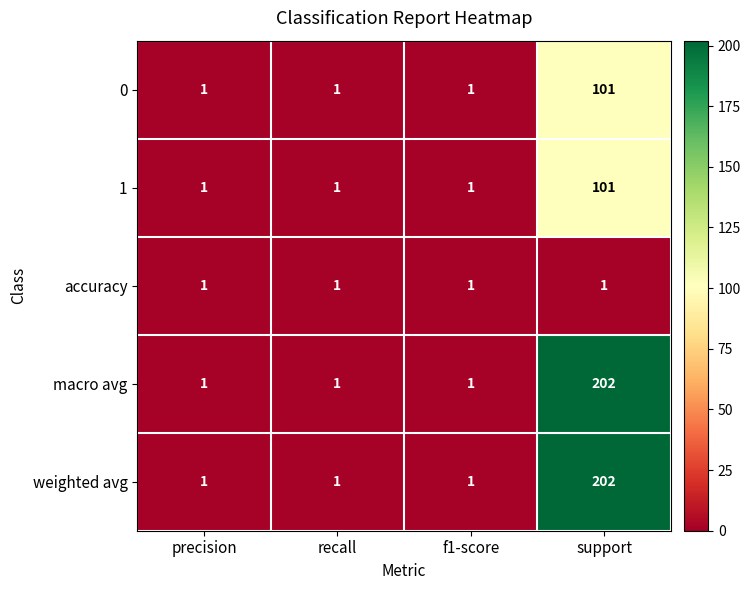

What is the greatest value displayed?

202